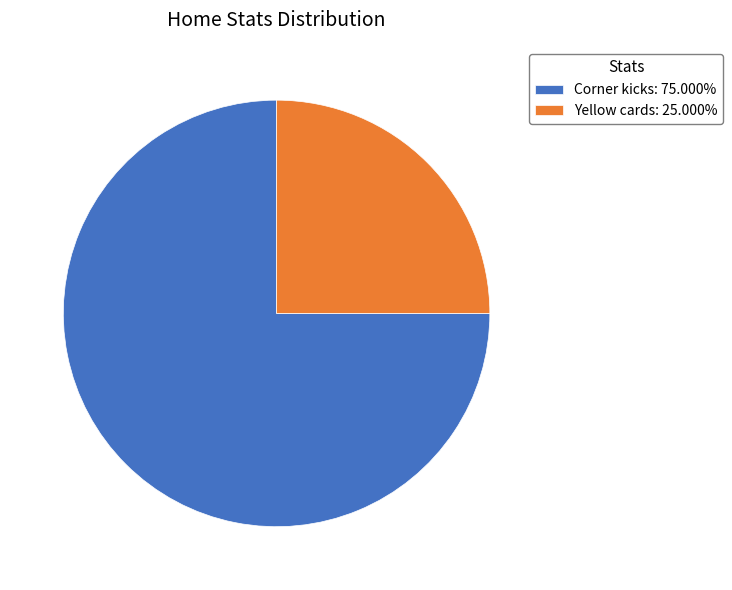

Count the number of slices in the pie.

2